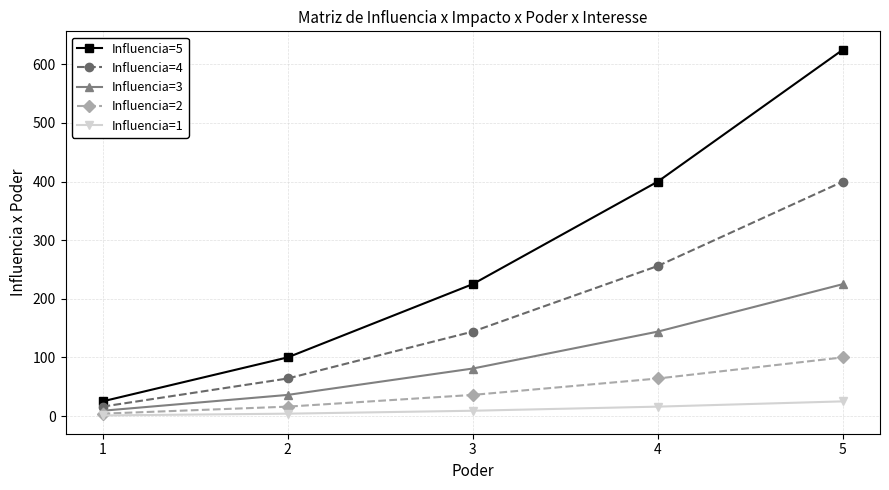

Which series has the widest spread of values?

Influencia=5